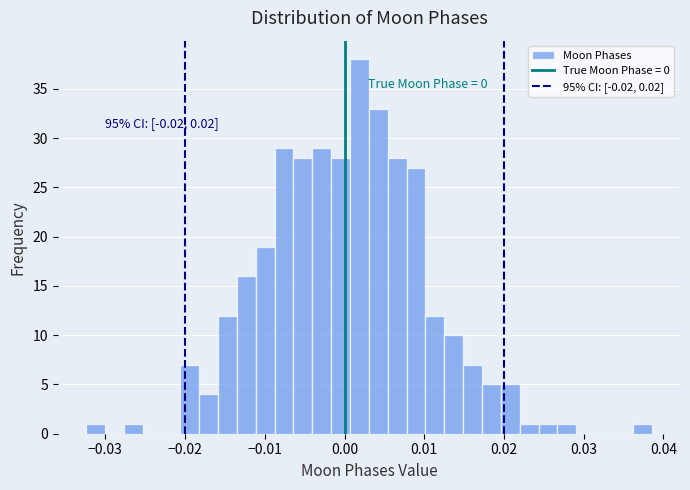

Read against the x-axis, roughly where is the centre of the tallest bar?

0.002